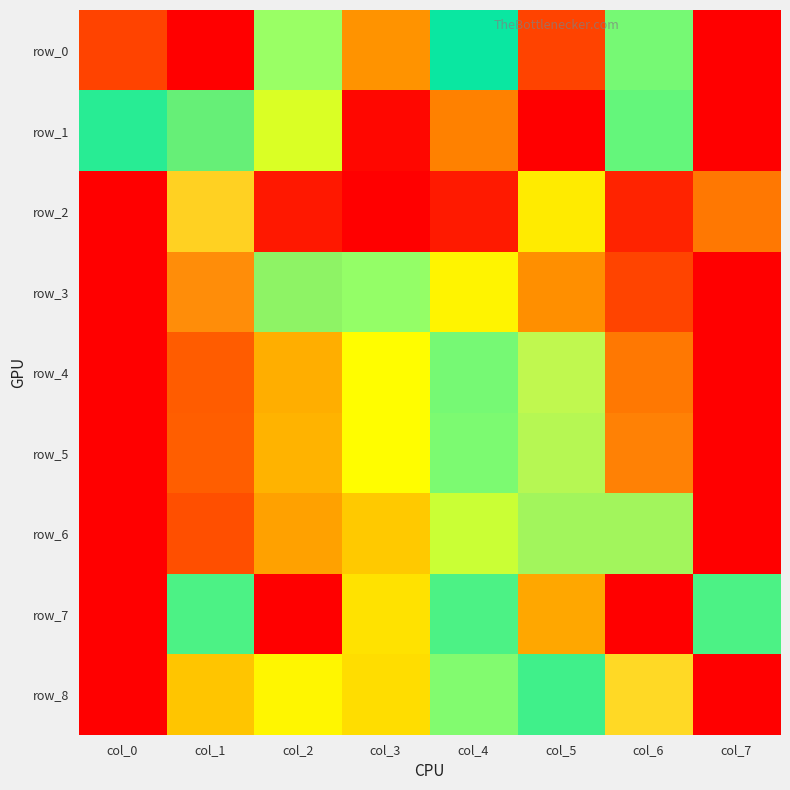

What is the spread (max minus min) of values at col_1?

0.9